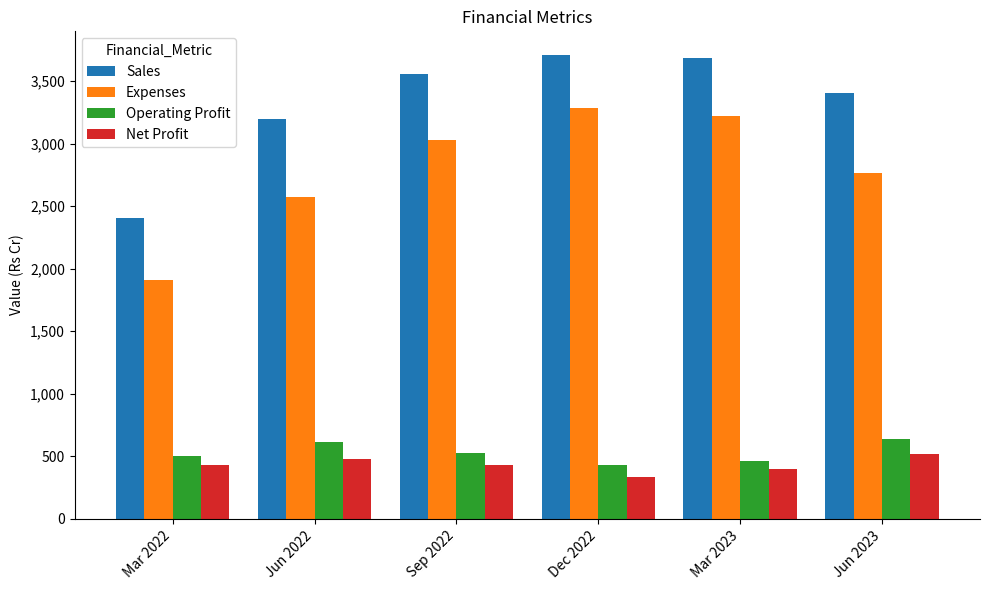

What is the difference between the maximum and minimum values in the Net Profit series?

188